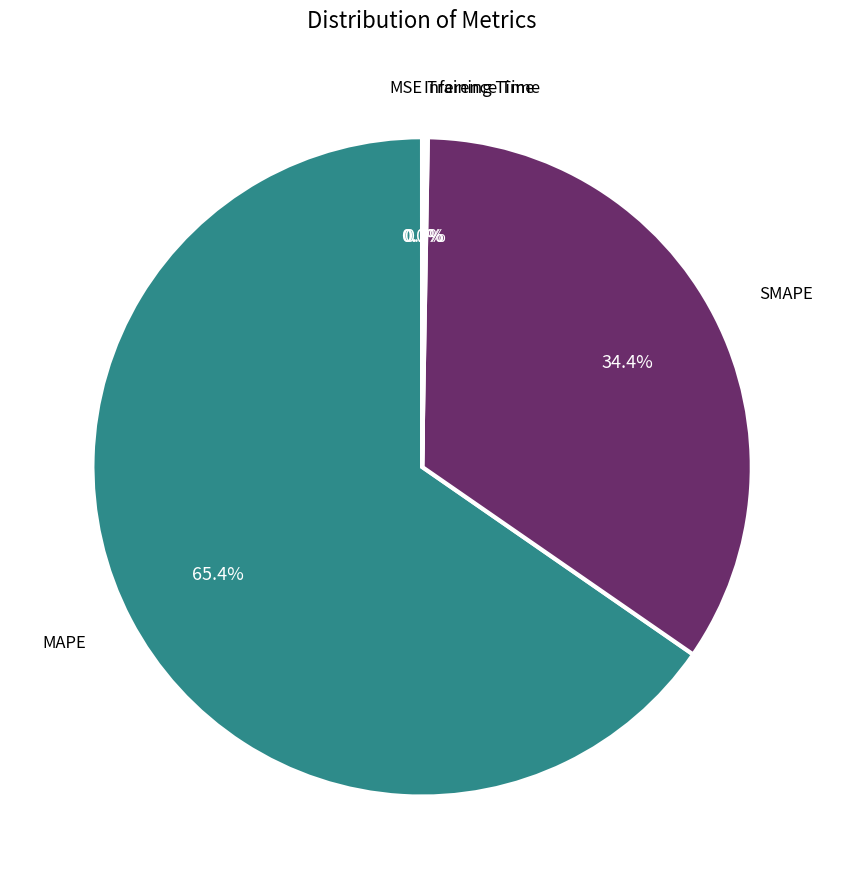

Does any single category account for the majority?

Yes